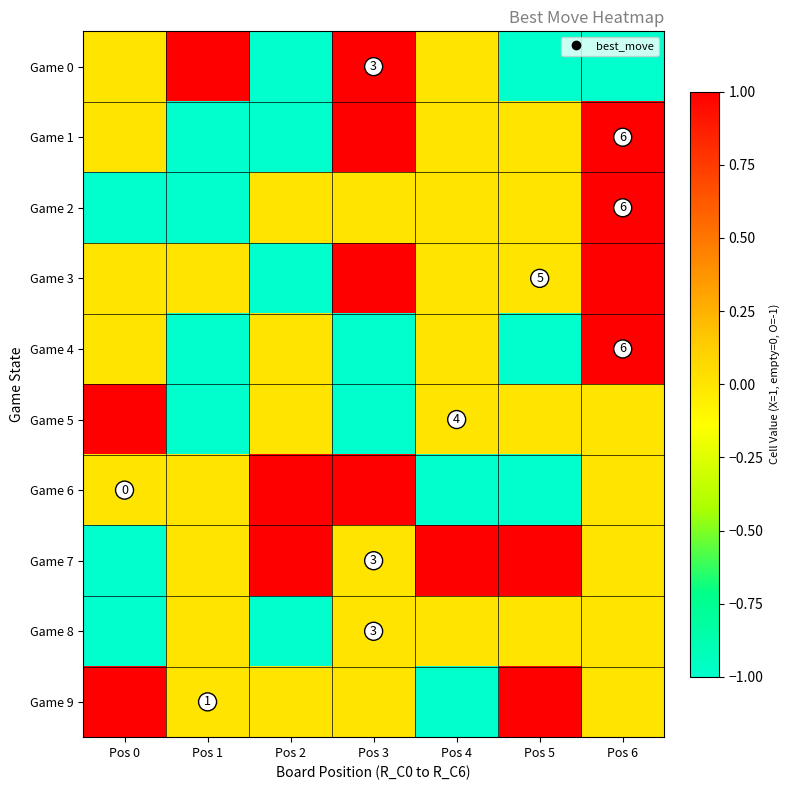

True or false: Game 7 has a value of 0 at Pos 6.

True